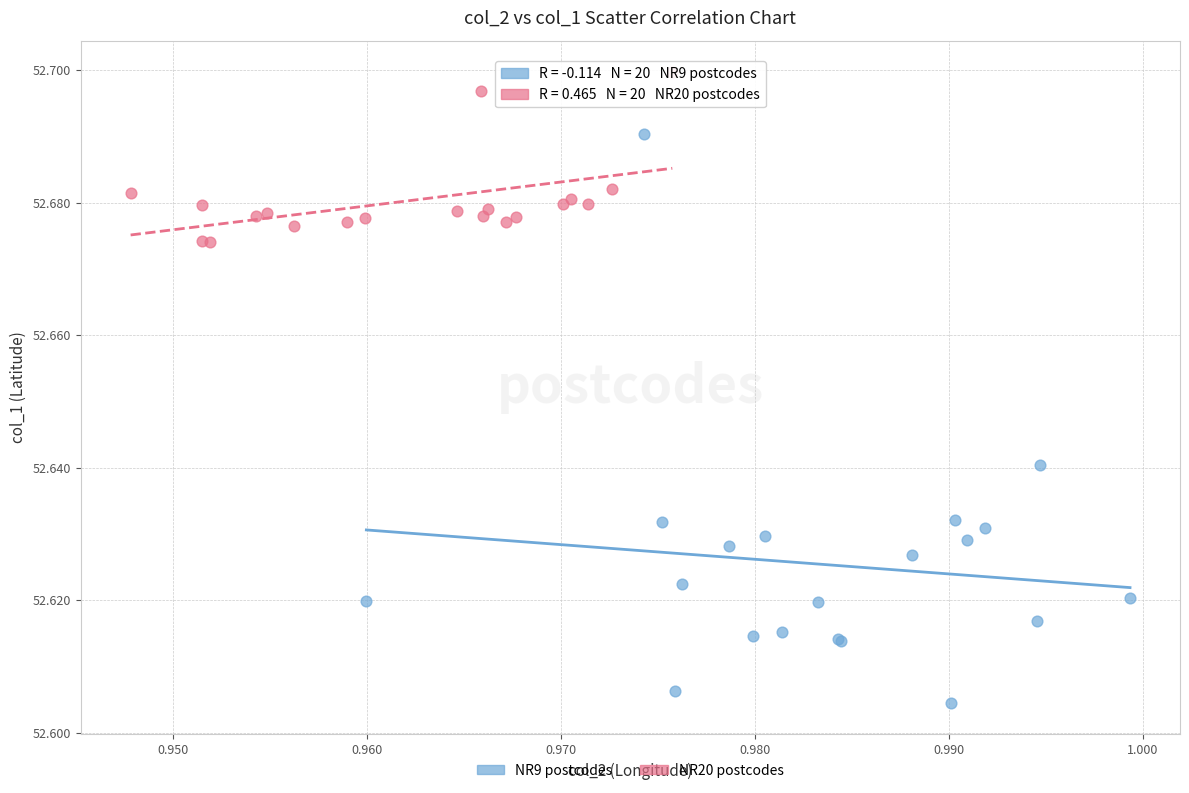

Which series contains the lowest Y value?

NR9 postcodes